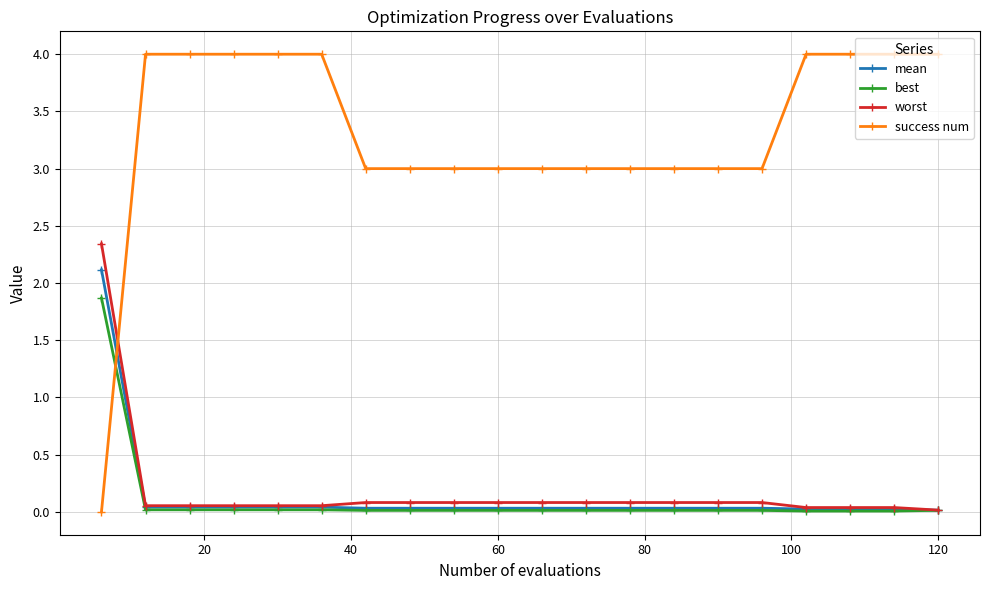

What is the maximum value shown in the chart?

4.0